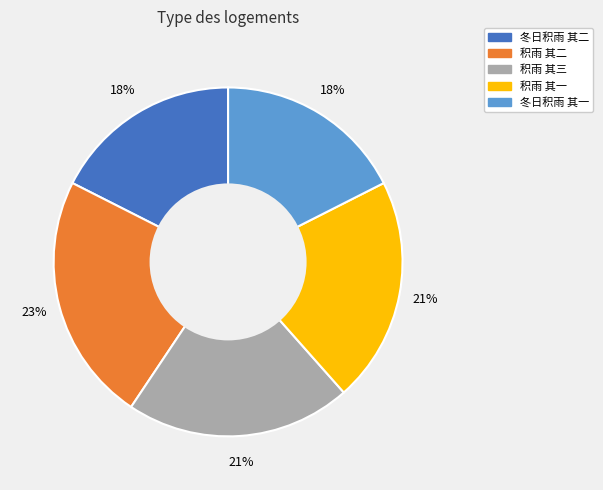

Which slice is the largest?

积雨 其二